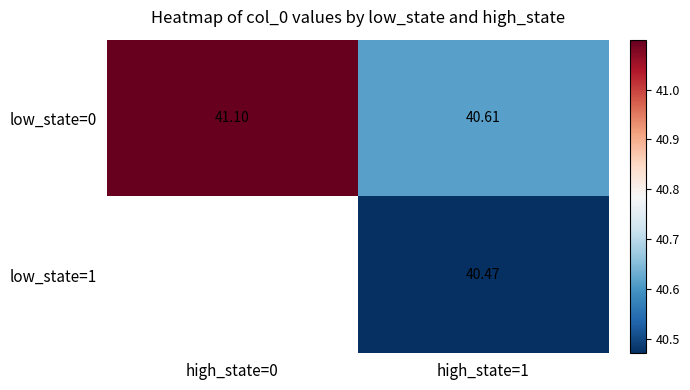

What is the difference between the maximum and minimum values in the low_state=0 series?

0.5